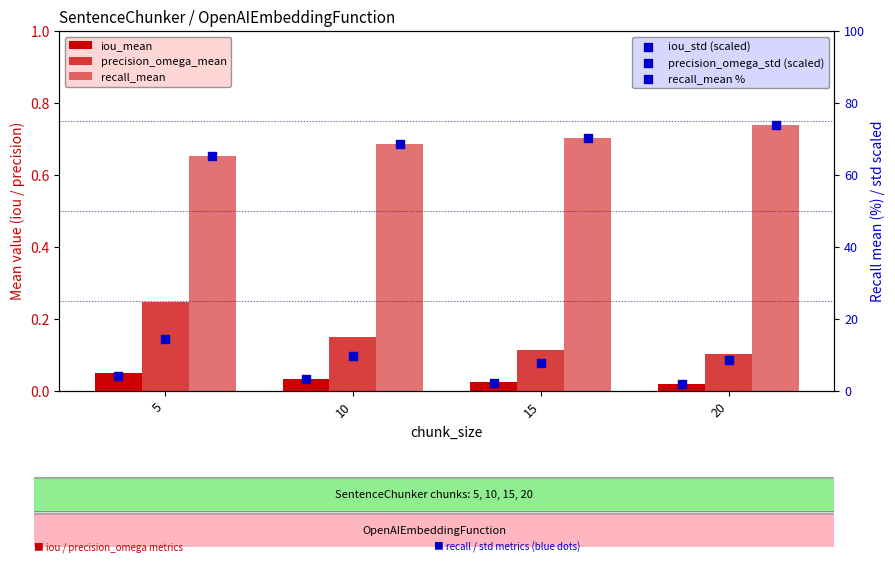

At which category is the sum across all series the highest?

20